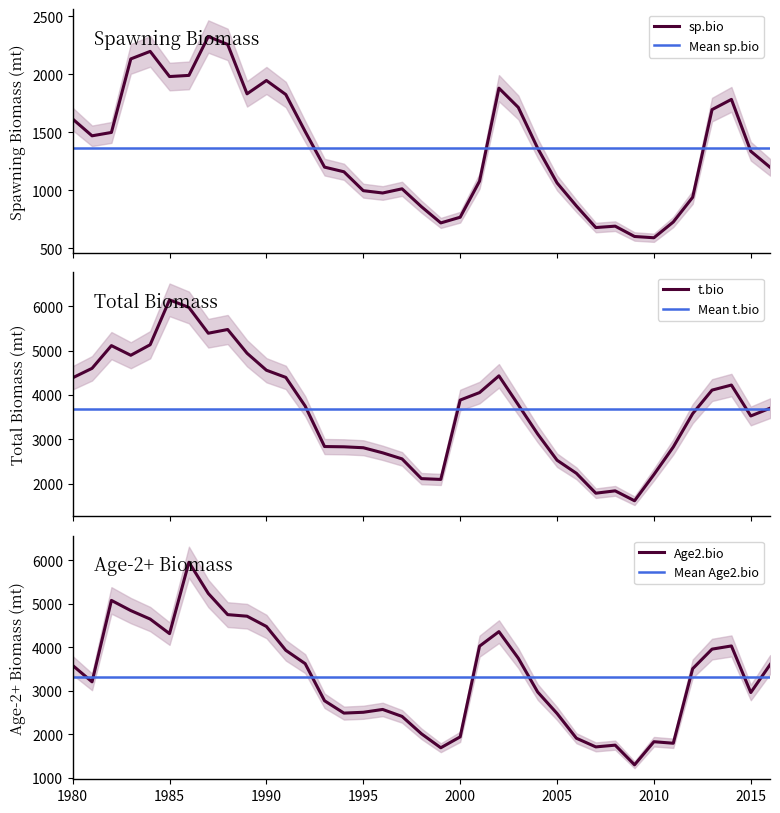

What is the value of the t.bio point at the 17th from the left?

2694